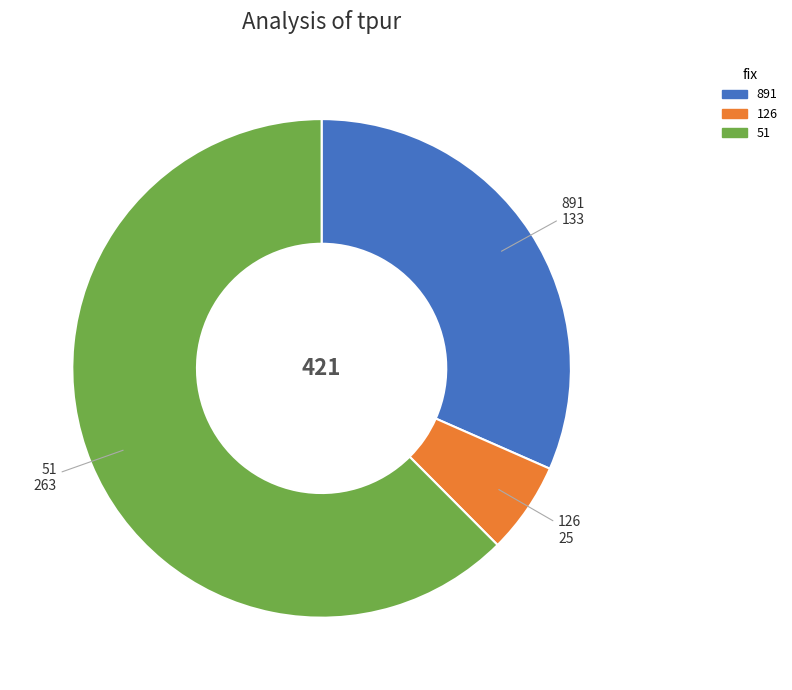

What is the ratio of the value at 51 to the value at 891?

2.0